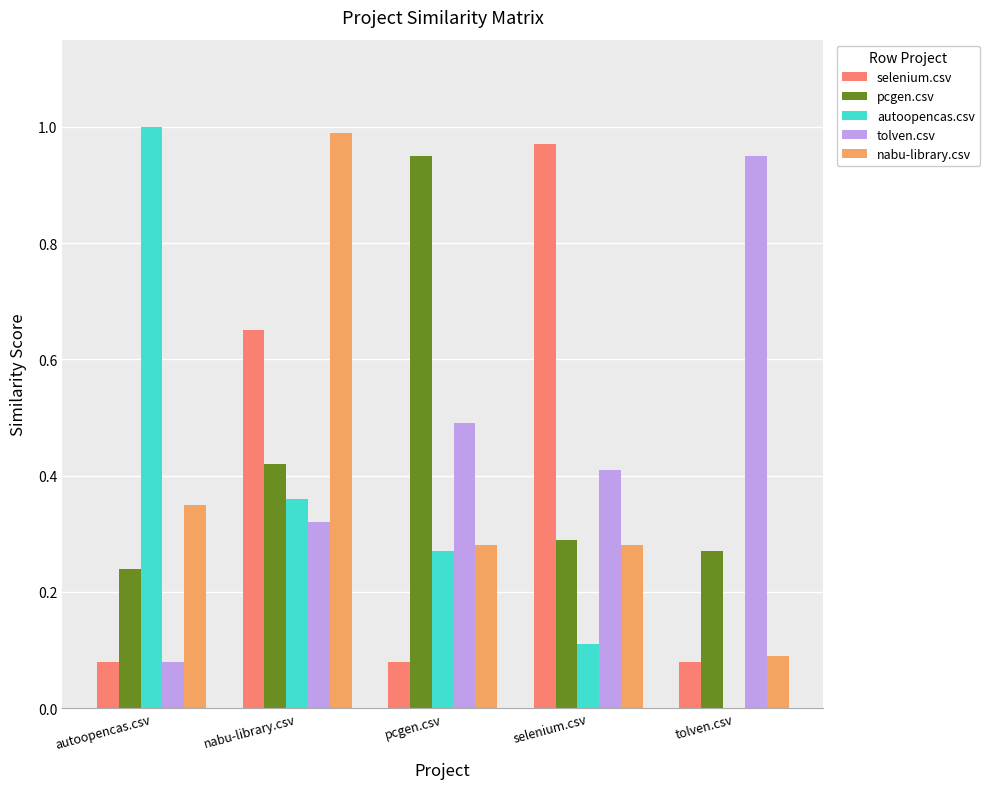

Between pcgen.csv and tolven.csv, which series saw the biggest shift?

pcgen.csv